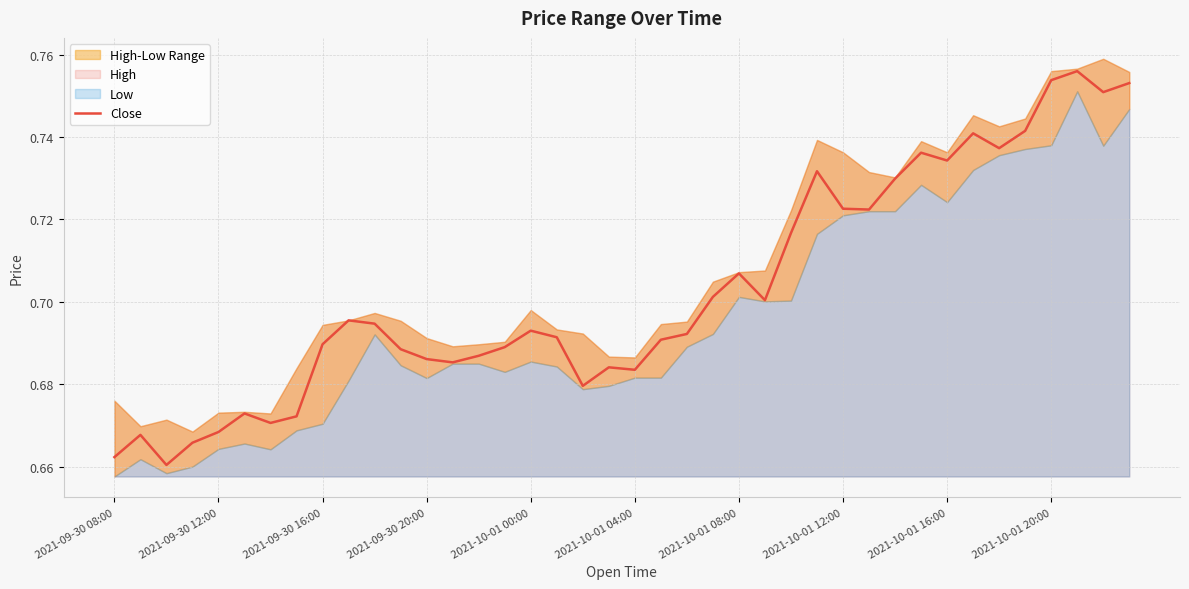

How many interior local peaks (higher than both neighbors) does the data have?

10